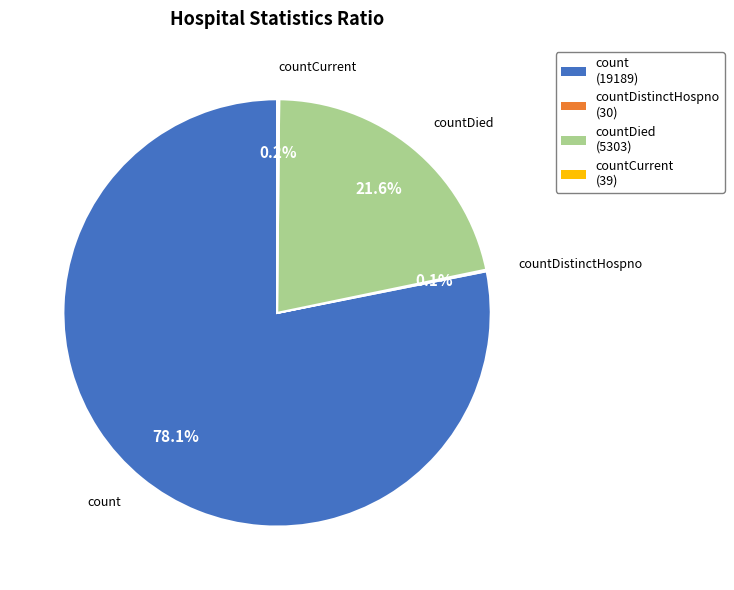

Is there a majority slice in this chart?

Yes